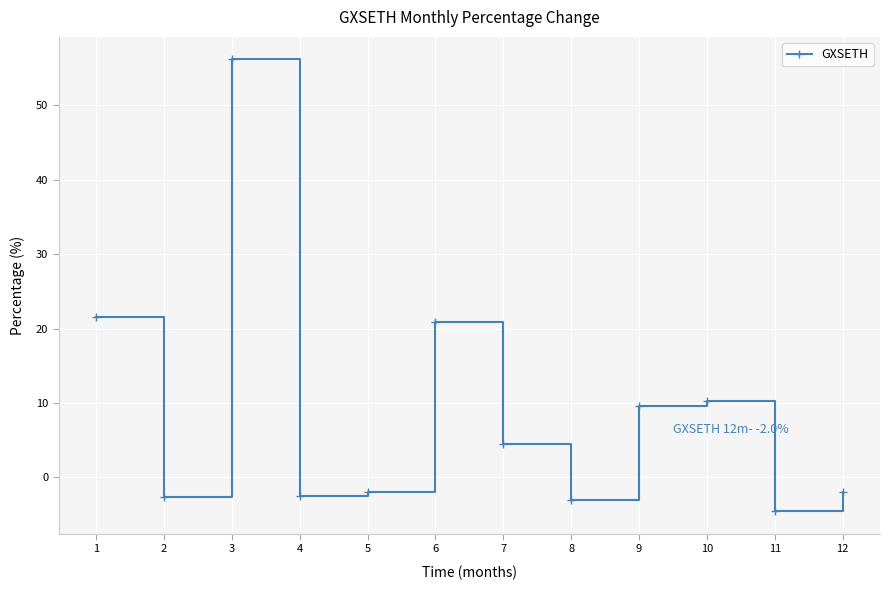

What is the value of the 2nd point from the left?

-2.6